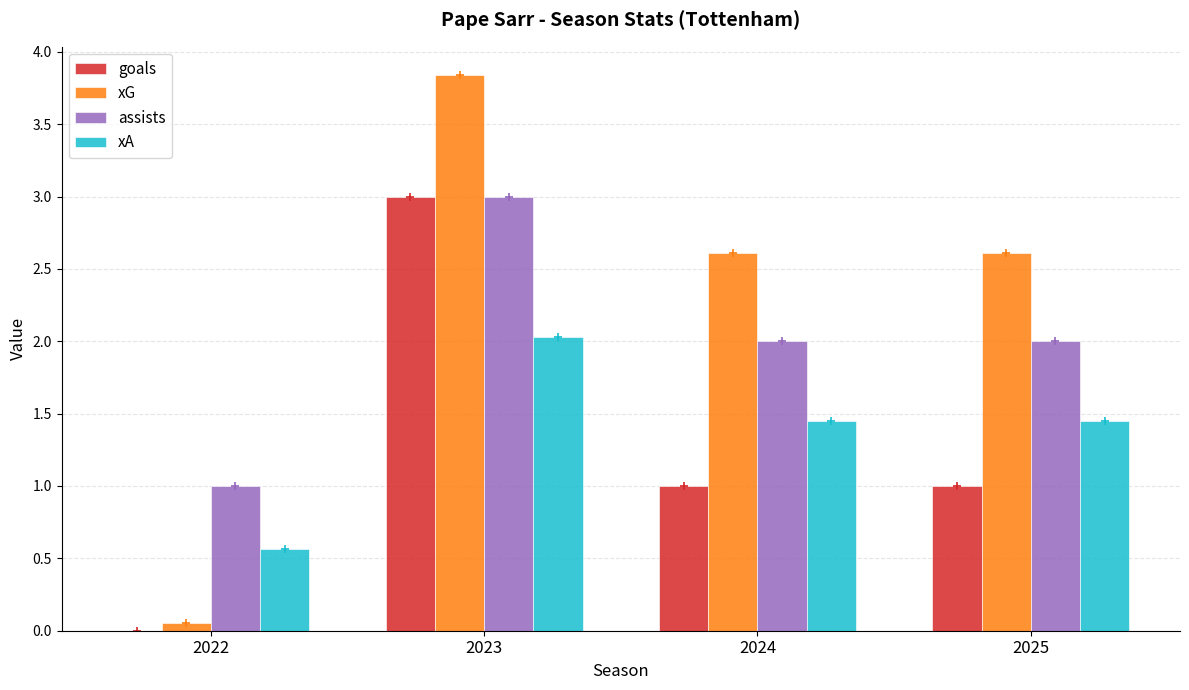

Between 2022 and 2024, which series saw the biggest shift?

xG